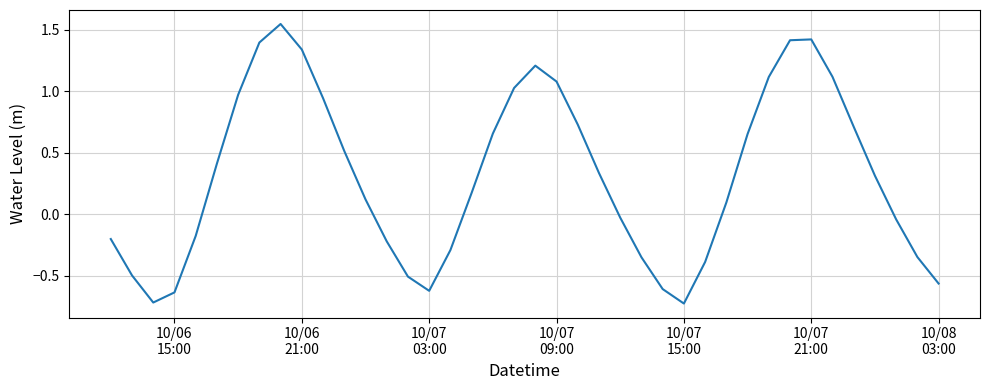

Count the number of data series in this chart.

1